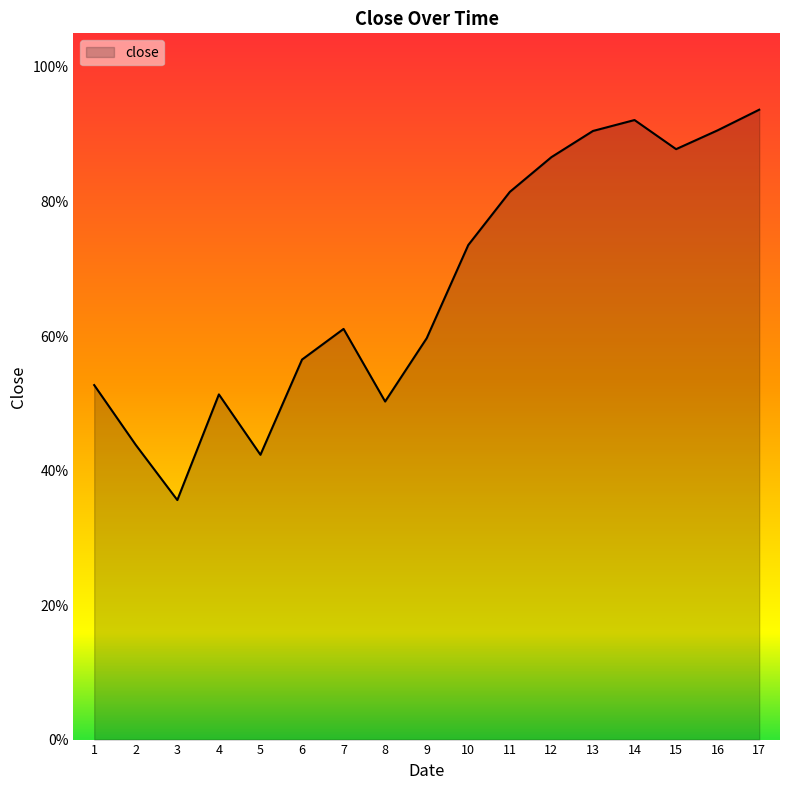

Where is the data nearest to the value 0?

3